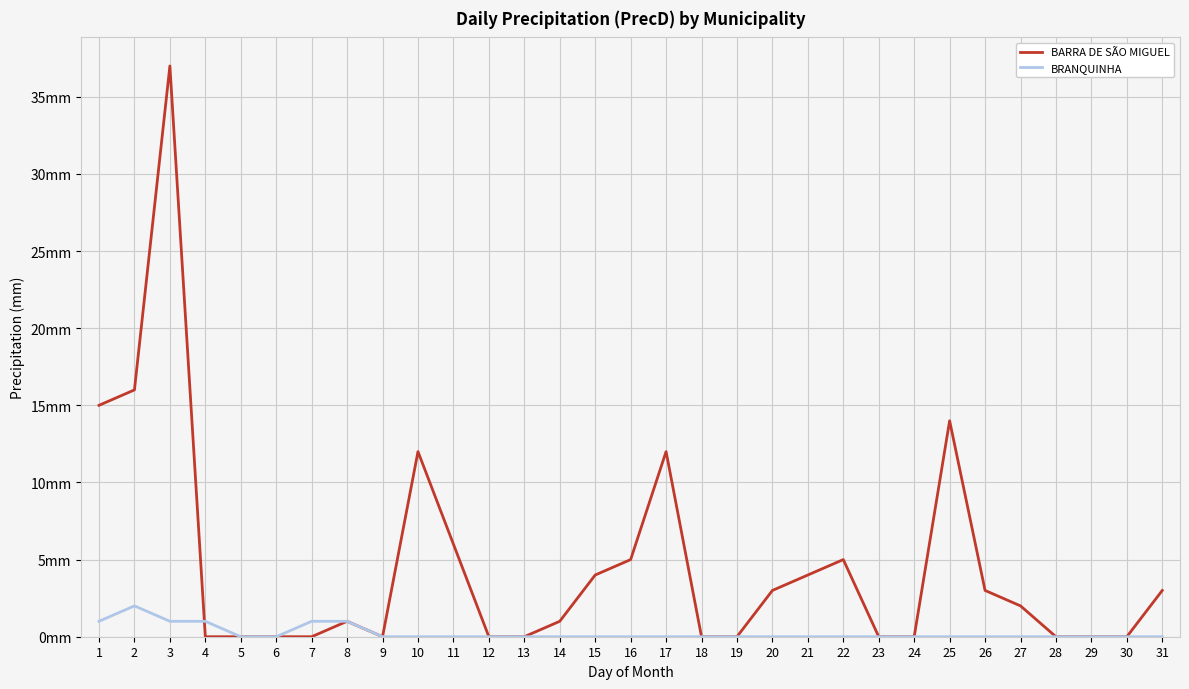

Is the value of BRANQUINHA at 3 greater than the value of BARRA DE SÃO MIGUEL at 12?

Yes